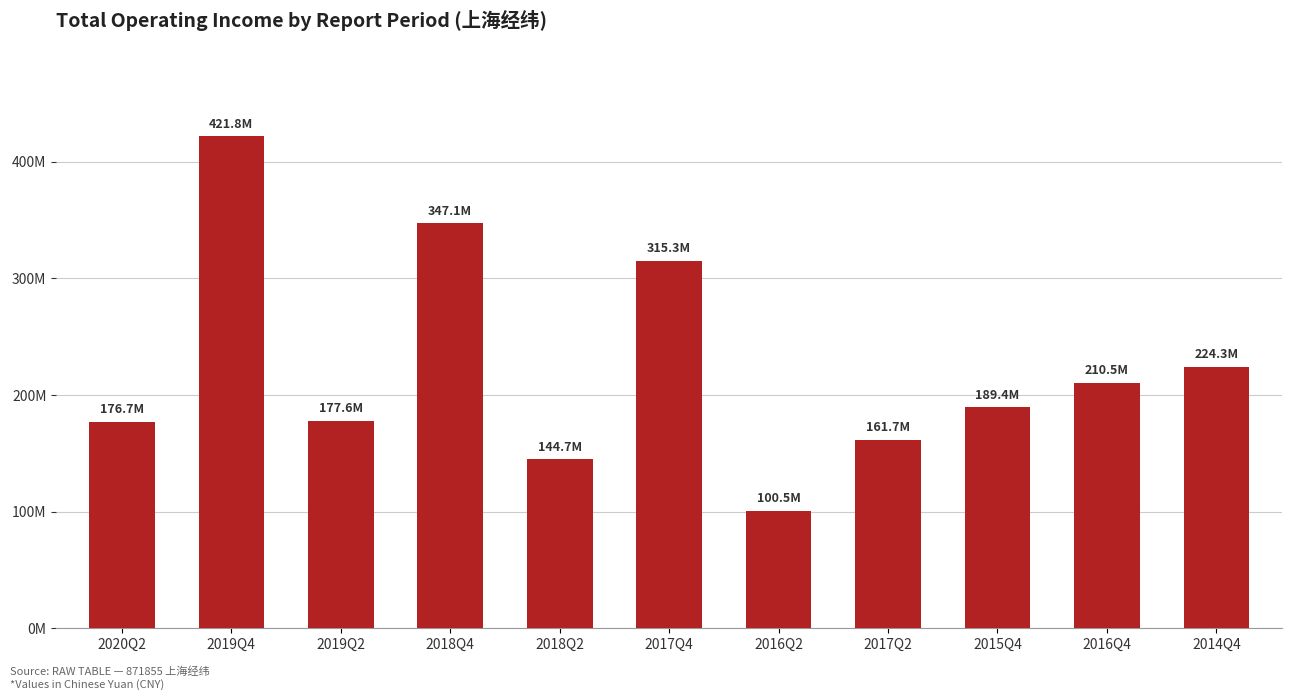

What is the ratio of the value at 2019Q4 to the value at 2020Q2?

2.4